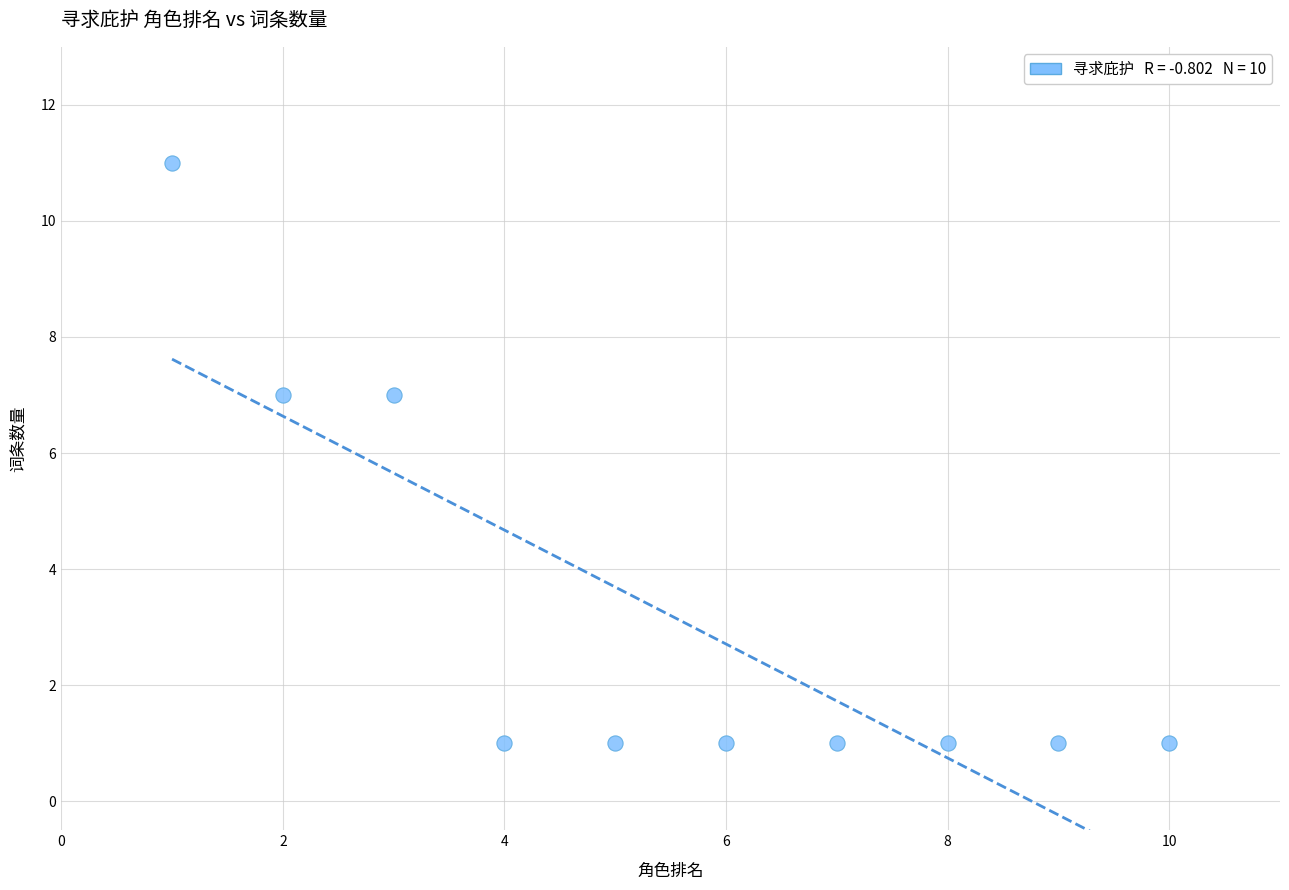

What is the range of Y values (max minus min)?

10